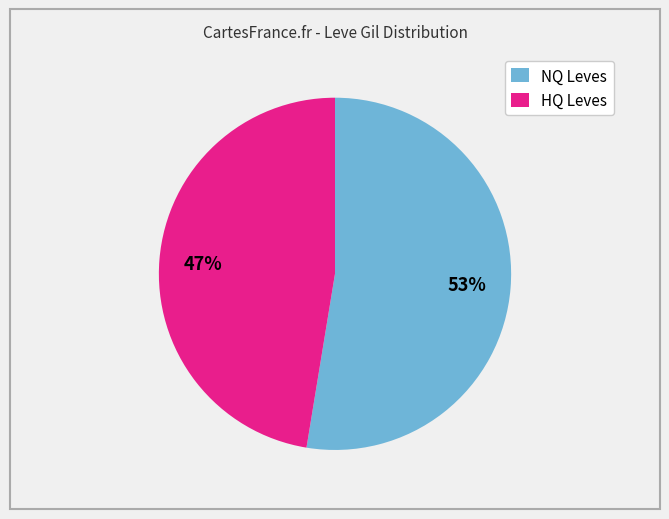

What is the majority slice?

NQ Leves